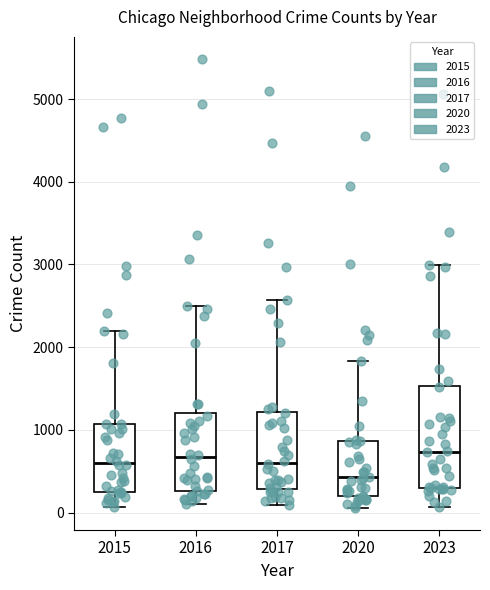

Where is the upper edge of the box at x = 2020 on the y-axis? The values are not printed on the chart, so give them approximately, as read against the axis.

900